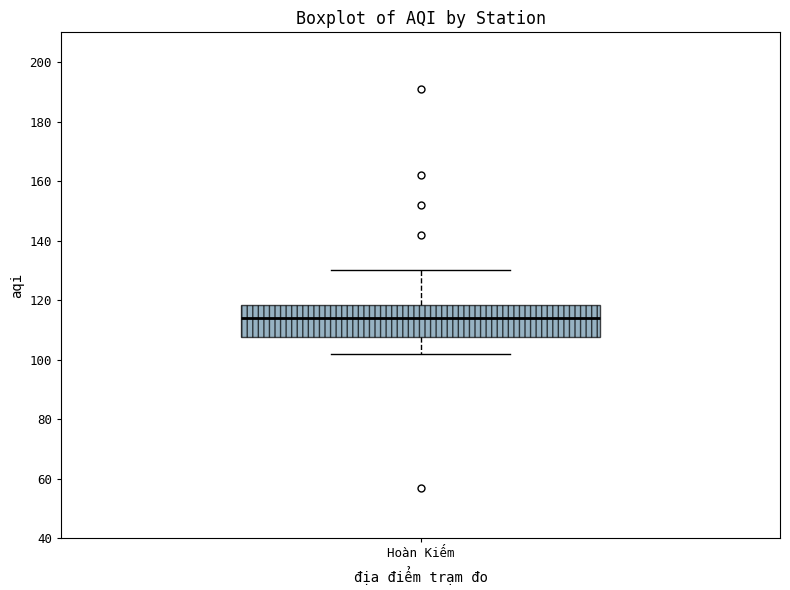

Where is the upper edge of the box for Hoàn Kiếm on the y-axis? The values are not printed on the chart, so give them approximately, as read against the axis.

118